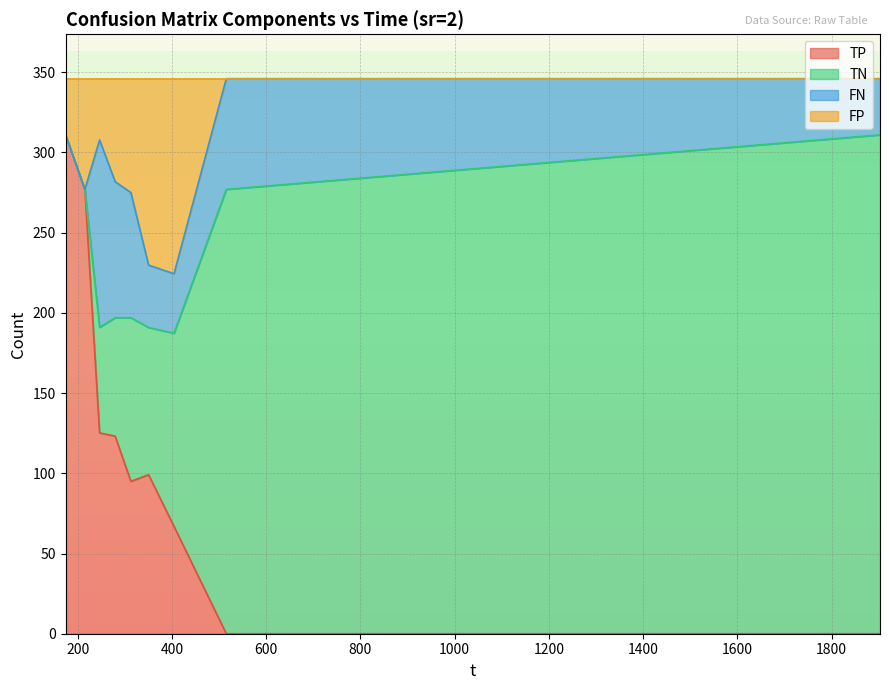

What position from the right is 515.107?

2